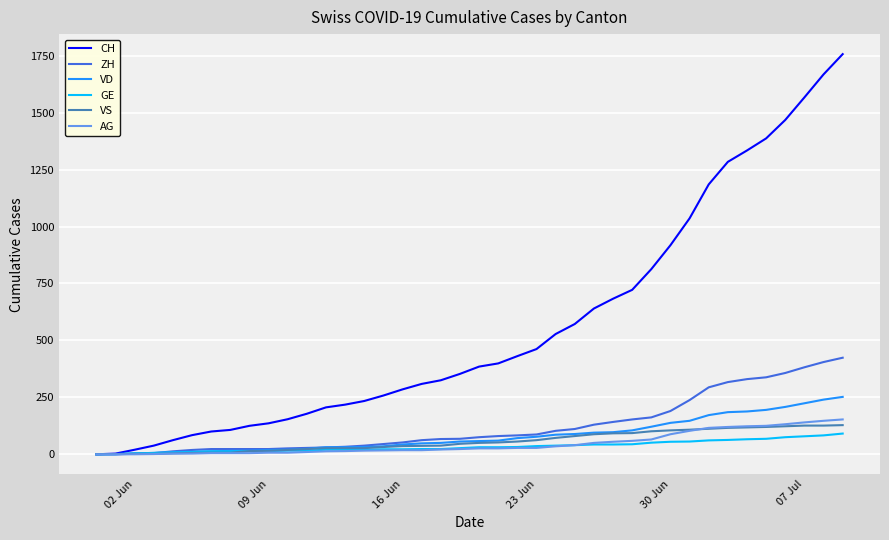

What is the highest value of the AG series?

153